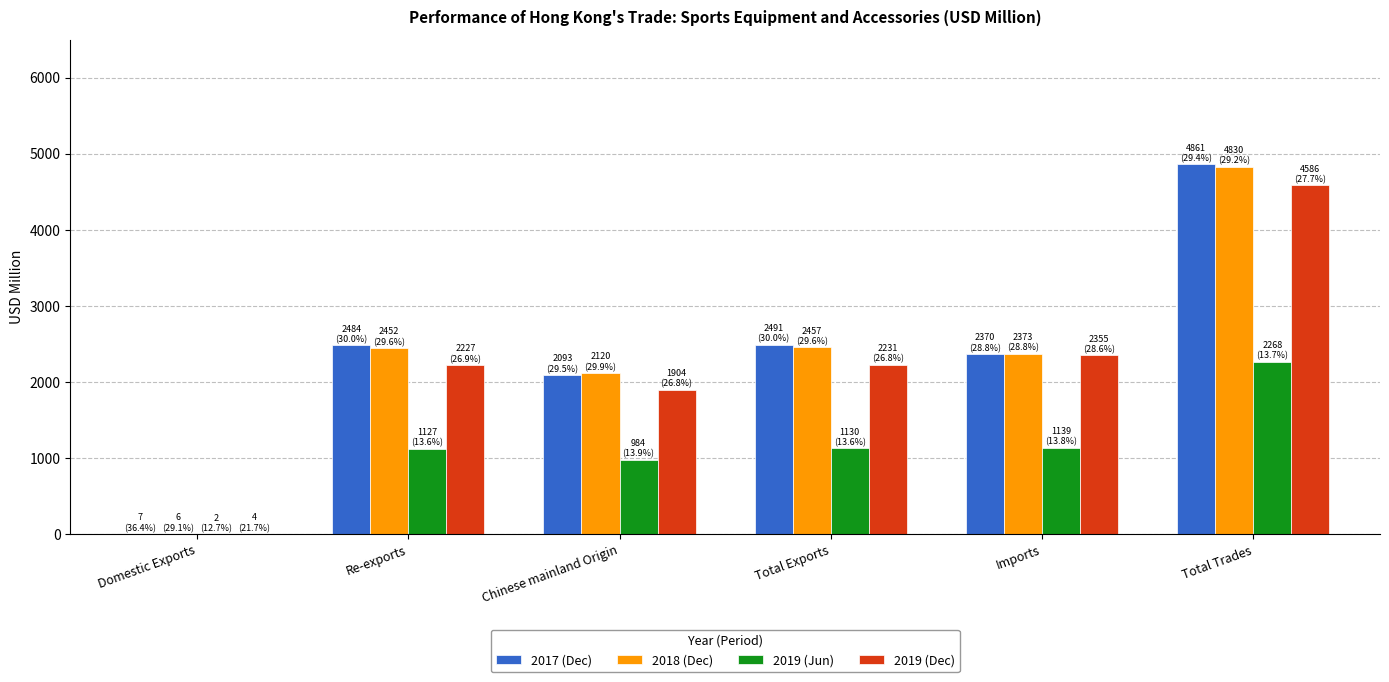

Are the bars grouped side by side (vs. stacked)?

Yes